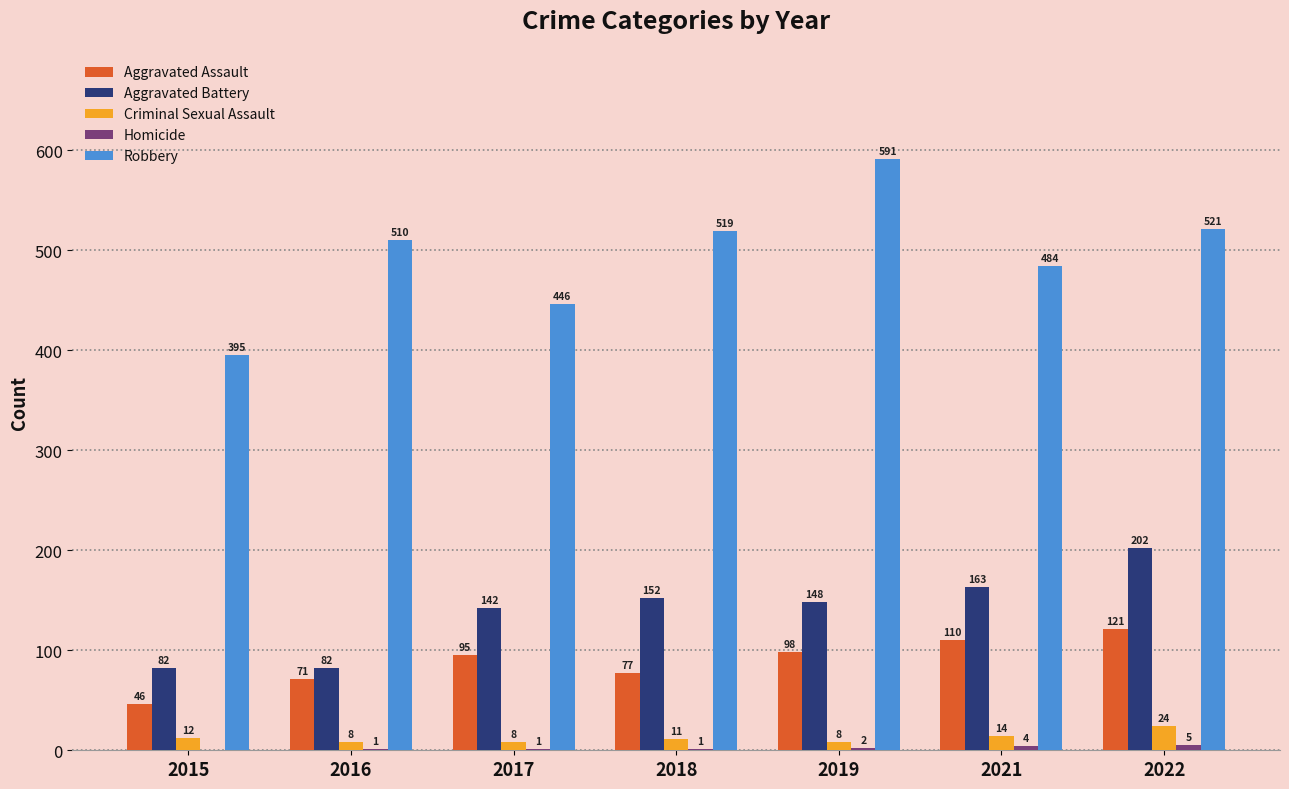

Which series has the largest range (max minus min)?

Robbery